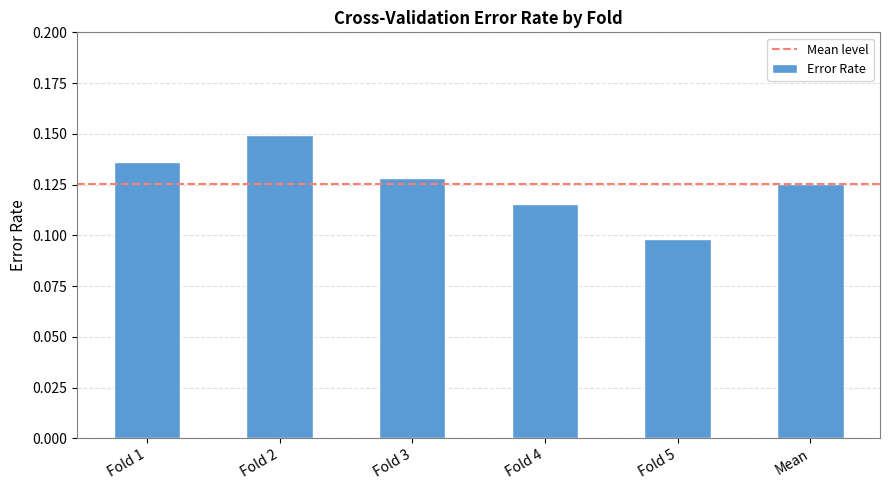

What is the label of the 1st bar from the left?

Fold 1